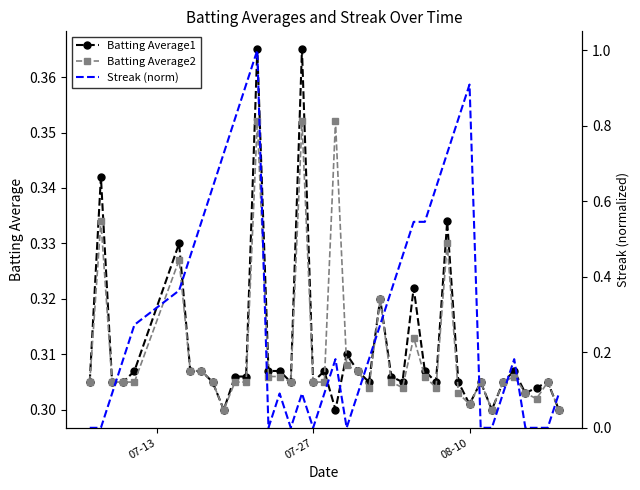

Is it true that Batting Average2 equals 0.2 at 08-10?

False